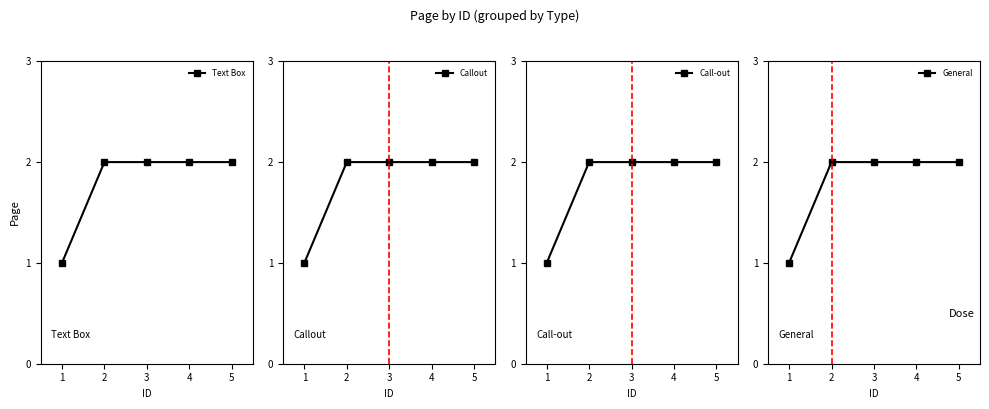

What is the approximate value of Callout at 2?

2